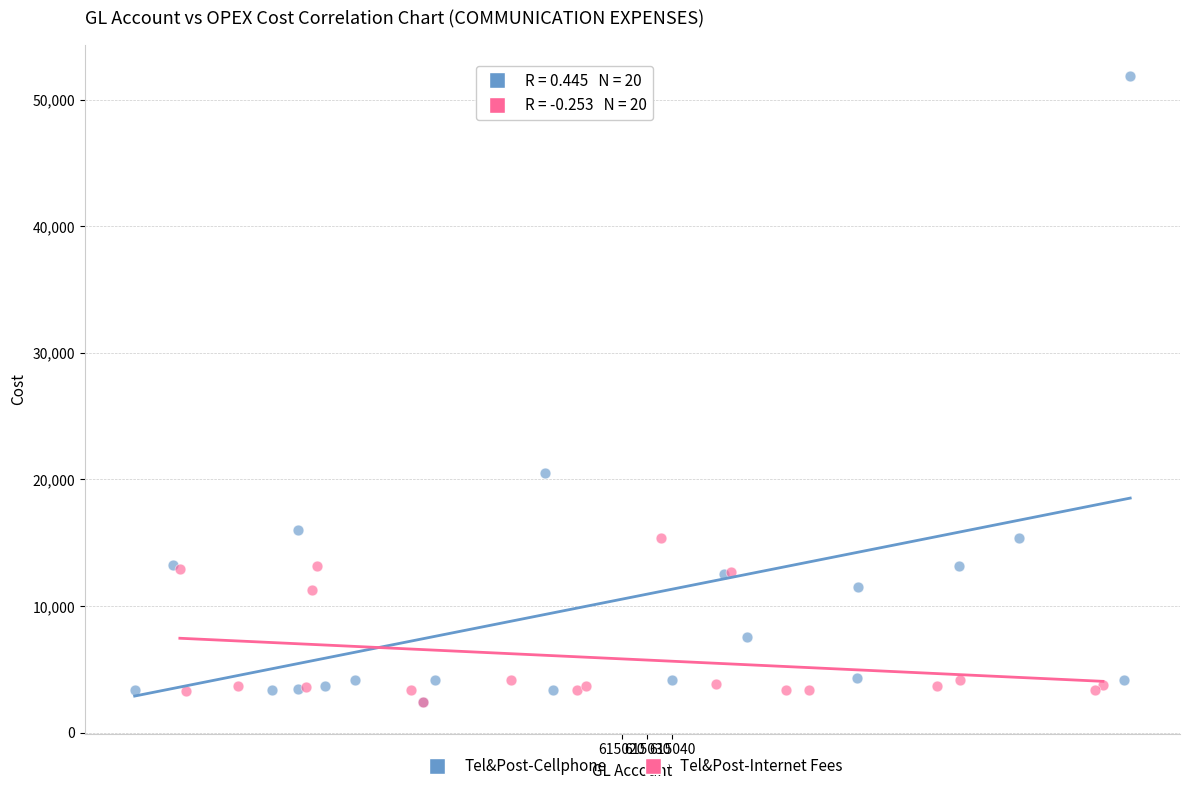

What are all the series names shown in the legend?

Tel&Post-Cellphone, Tel&Post-Internet Fees